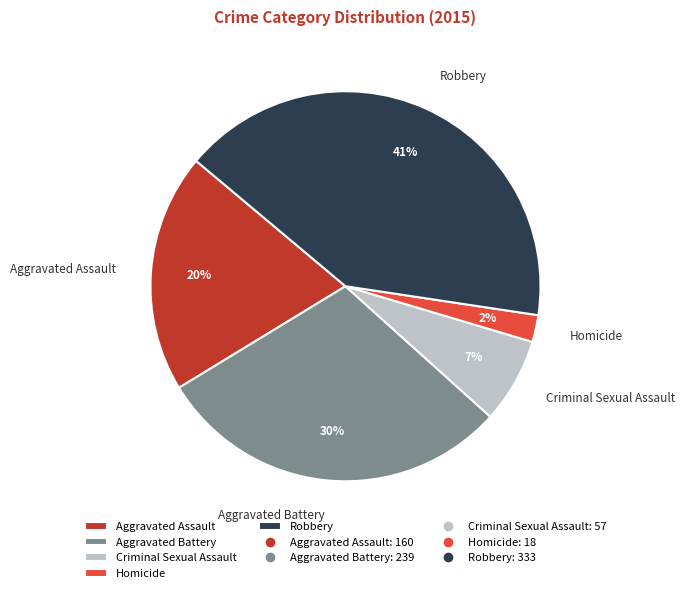

Which slice is the largest?

Robbery